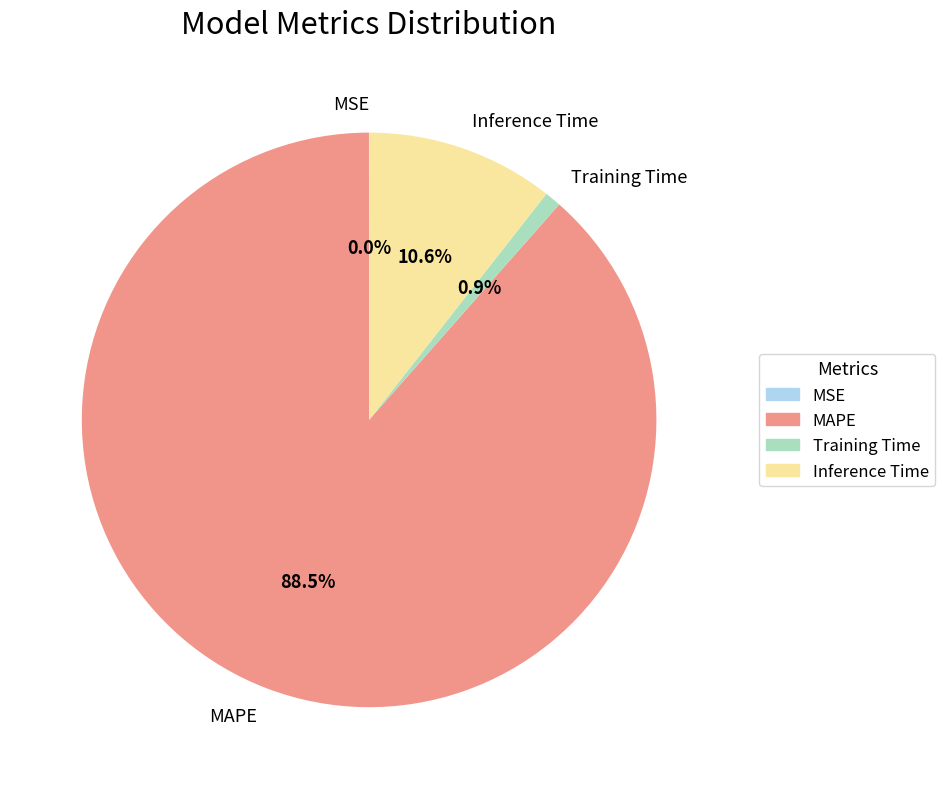

Which category accounts for the majority?

MAPE